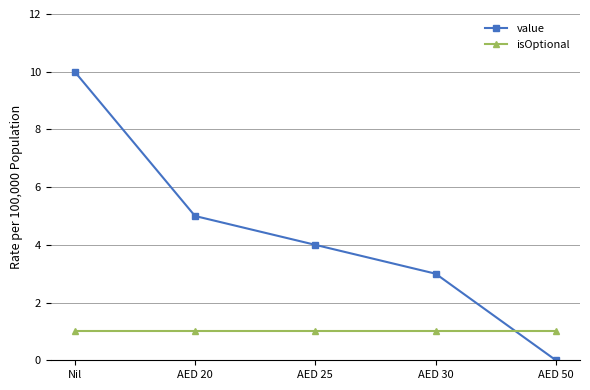

The isOptional series shows 1 at AED 25. True or false?

True